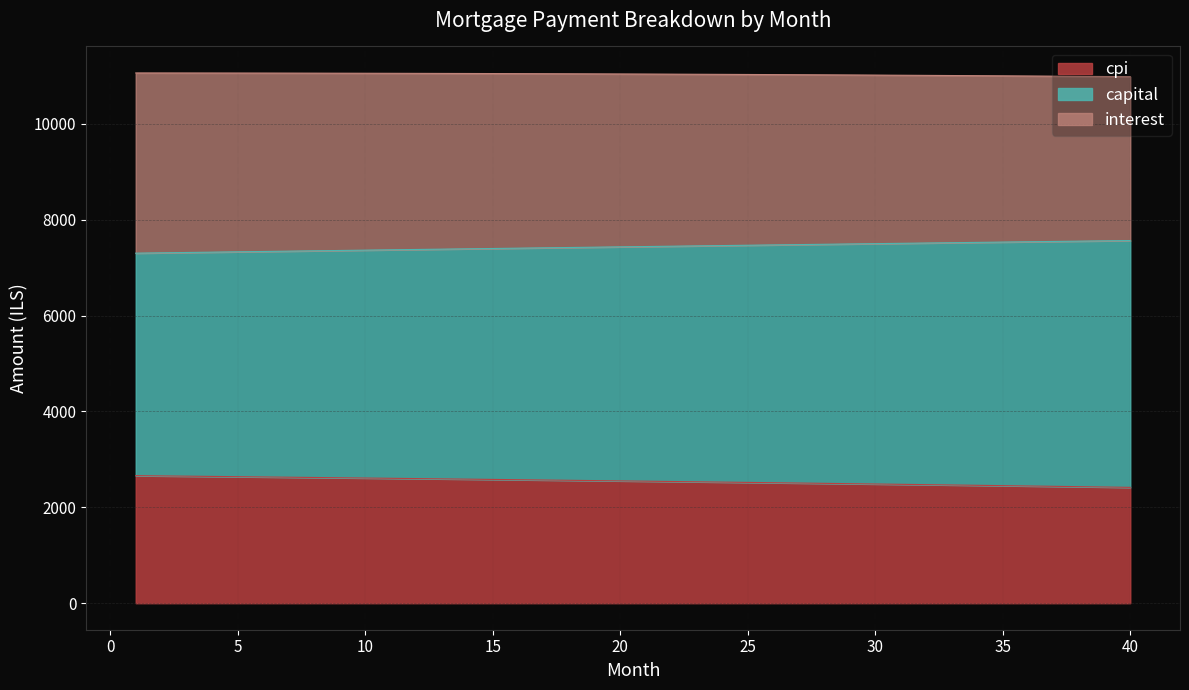

True or false: interest and cpi intersect in this chart.

False